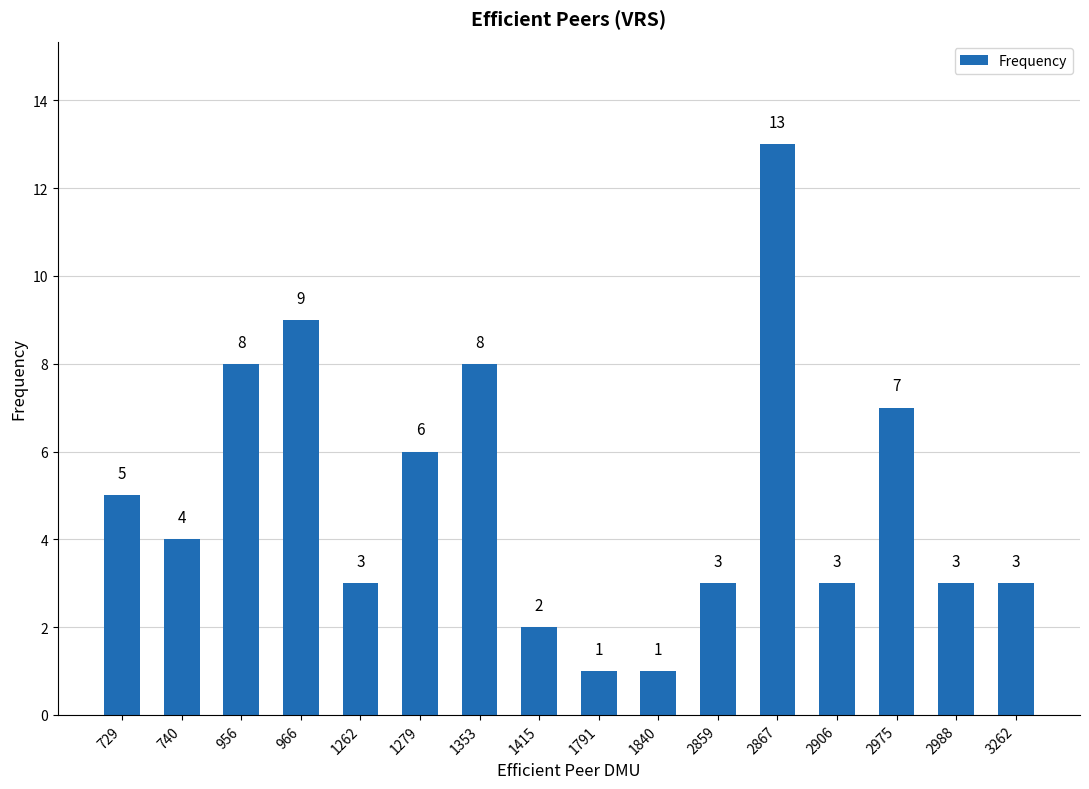

What is the minimum value shown in the chart?

1